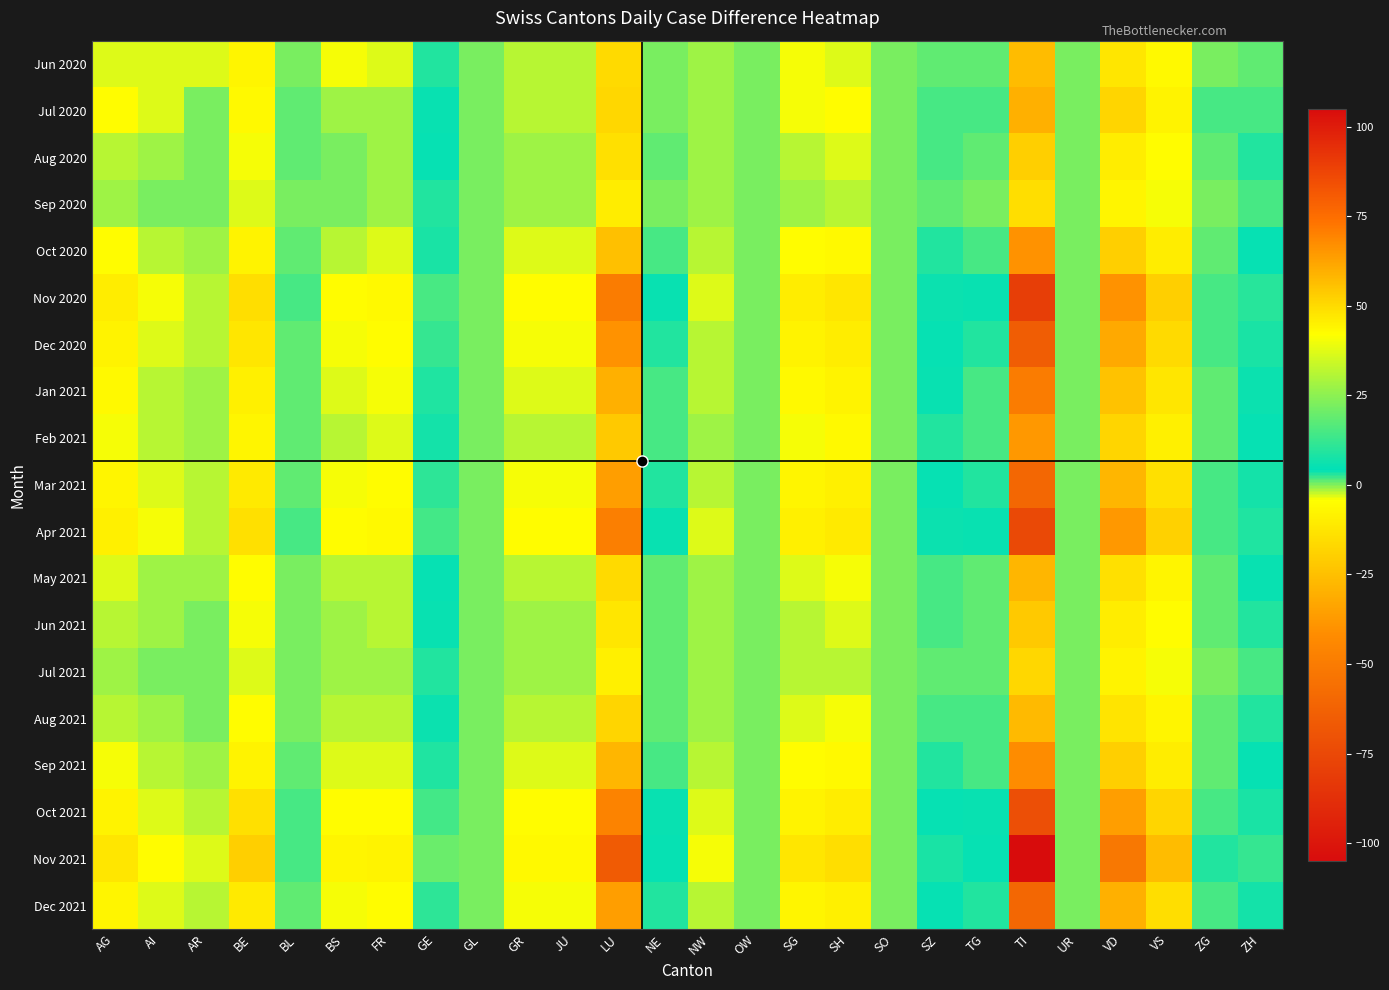

Reading right to left, extract all data points from this chart.

Jun 2020: ZH=1	ZG=0	VS=-6	VD=-12	UR=0	TI=-26	TG=1	SZ=1	SO=0	SH=-3	SG=-4	OW=0	NW=-1	NE=0	LU=-16	JU=-2	GR=-2	GL=0	GE=3	FR=-3	BS=-4	BL=0	BE=-7	AR=-3	AI=-3	AG=-3
Jul 2020: ZH=2	ZG=2	VS=-8	VD=-18	UR=0	TI=-30	TG=2	SZ=2	SO=0	SH=-5	SG=-4	OW=0	NW=-1	NE=0	LU=-17	JU=-2	GR=-2	GL=0	GE=4	FR=-1	BS=-1	BL=1	BE=-6	AR=0	AI=-3	AG=-5
Aug 2020: ZH=3	ZG=1	VS=-5	VD=-10	UR=0	TI=-20	TG=1	SZ=2	SO=0	SH=-3	SG=-2	OW=0	NW=-1	NE=1	LU=-14	JU=-1	GR=-1	GL=0	GE=5	FR=-1	BS=0	BL=1	BE=-4	AR=0	AI=-1	AG=-2
Sep 2020: ZH=2	ZG=0	VS=-4	VD=-7	UR=0	TI=-15	TG=0	SZ=1	SO=0	SH=-2	SG=-1	OW=0	NW=-1	NE=0	LU=-10	JU=-1	GR=-1	GL=0	GE=3	FR=-1	BS=0	BL=0	BE=-3	AR=0	AI=0	AG=-1
Oct 2020: ZH=5	ZG=1	VS=-10	VD=-20	UR=0	TI=-40	TG=2	SZ=3	SO=0	SH=-6	SG=-5	OW=0	NW=-2	NE=2	LU=-25	JU=-3	GR=-3	GL=0	GE=8	FR=-3	BS=-2	BL=1	BE=-8	AR=-1	AI=-2	AG=-5
Nov 2020: ZH=10	ZG=2	VS=-20	VD=-40	UR=0	TI=-80	TG=4	SZ=6	SO=0	SH=-12	SG=-10	OW=0	NW=-3	NE=4	LU=-50	JU=-5	GR=-5	GL=0	GE=15	FR=-6	BS=-5	BL=2	BE=-15	AR=-2	AI=-4	AG=-10
Dec 2020: ZH=8	ZG=2	VS=-16	VD=-32	UR=0	TI=-65	TG=3	SZ=5	SO=0	SH=-10	SG=-8	OW=0	NW=-2	NE=3	LU=-40	JU=-4	GR=-4	GL=0	GE=12	FR=-5	BS=-4	BL=1	BE=-12	AR=-2	AI=-3	AG=-8
Jan 2021: ZH=6	ZG=1	VS=-12	VD=-24	UR=0	TI=-50	TG=2	SZ=4	SO=0	SH=-8	SG=-6	OW=0	NW=-2	NE=2	LU=-30	JU=-3	GR=-3	GL=0	GE=9	FR=-4	BS=-3	BL=1	BE=-9	AR=-1	AI=-2	AG=-6
Feb 2021: ZH=5	ZG=1	VS=-9	VD=-18	UR=0	TI=-38	TG=2	SZ=3	SO=0	SH=-6	SG=-4	OW=0	NW=-1	NE=2	LU=-22	JU=-2	GR=-2	GL=0	GE=7	FR=-3	BS=-2	BL=1	BE=-7	AR=-1	AI=-2	AG=-4
Mar 2021: ZH=7	ZG=2	VS=-14	VD=-28	UR=0	TI=-60	TG=3	SZ=5	SO=0	SH=-9	SG=-7	OW=0	NW=-2	NE=3	LU=-36	JU=-4	GR=-4	GL=0	GE=11	FR=-5	BS=-4	BL=1	BE=-11	AR=-2	AI=-3	AG=-7
Apr 2021: ZH=9	ZG=2	VS=-19	VD=-38	UR=0	TI=-75	TG=4	SZ=6	SO=0	SH=-11	SG=-9	OW=0	NW=-3	NE=4	LU=-48	JU=-5	GR=-5	GL=0	GE=14	FR=-6	BS=-5	BL=2	BE=-14	AR=-2	AI=-4	AG=-9
May 2021: ZH=4	ZG=1	VS=-7	VD=-14	UR=0	TI=-28	TG=1	SZ=2	SO=0	SH=-4	SG=-3	OW=0	NW=-1	NE=1	LU=-16	JU=-2	GR=-2	GL=0	GE=5	FR=-2	BS=-2	BL=0	BE=-5	AR=-1	AI=-1	AG=-3
Jun 2021: ZH=3	ZG=1	VS=-5	VD=-10	UR=0	TI=-22	TG=1	SZ=2	SO=0	SH=-3	SG=-2	OW=0	NW=-1	NE=1	LU=-12	JU=-1	GR=-1	GL=0	GE=4	FR=-2	BS=-1	BL=0	BE=-4	AR=0	AI=-1	AG=-2
Jul 2021: ZH=2	ZG=0	VS=-4	VD=-8	UR=0	TI=-17	TG=1	SZ=1	SO=0	SH=-2	SG=-2	OW=0	NW=-1	NE=1	LU=-9	JU=-1	GR=-1	GL=0	GE=3	FR=-1	BS=-1	BL=0	BE=-3	AR=0	AI=0	AG=-1
Aug 2021: ZH=3	ZG=1	VS=-7	VD=-13	UR=0	TI=-27	TG=2	SZ=2	SO=0	SH=-4	SG=-3	OW=0	NW=-1	NE=1	LU=-18	JU=-2	GR=-2	GL=0	GE=6	FR=-2	BS=-2	BL=0	BE=-5	AR=0	AI=-1	AG=-2
Sep 2021: ZH=5	ZG=1	VS=-10	VD=-20	UR=0	TI=-42	TG=2	SZ=3	SO=0	SH=-6	SG=-5	OW=0	NW=-2	NE=2	LU=-28	JU=-3	GR=-3	GL=0	GE=9	FR=-3	BS=-3	BL=1	BE=-8	AR=-1	AI=-2	AG=-4
Oct 2021: ZH=8	ZG=2	VS=-18	VD=-36	UR=0	TI=-72	TG=4	SZ=5	SO=0	SH=-10	SG=-8	OW=0	NW=-3	NE=4	LU=-46	JU=-5	GR=-5	GL=0	GE=14	FR=-5	BS=-5	BL=2	BE=-14	AR=-2	AI=-3	AG=-8
Nov 2021: ZH=12	ZG=3	VS=-26	VD=-52	UR=0	TI=-105	TG=5	SZ=8	SO=0	SH=-15	SG=-12	OW=0	NW=-4	NE=5	LU=-66	JU=-6	GR=-6	GL=0	GE=20	FR=-8	BS=-7	BL=2	BE=-20	AR=-3	AI=-5	AG=-12
Dec 2021: ZH=7	ZG=2	VS=-15	VD=-30	UR=0	TI=-60	TG=3	SZ=5	SO=0	SH=-9	SG=-7	OW=0	NW=-2	NE=3	LU=-36	JU=-4	GR=-4	GL=0	GE=11	FR=-5	BS=-4	BL=1	BE=-11	AR=-2	AI=-3	AG=-7